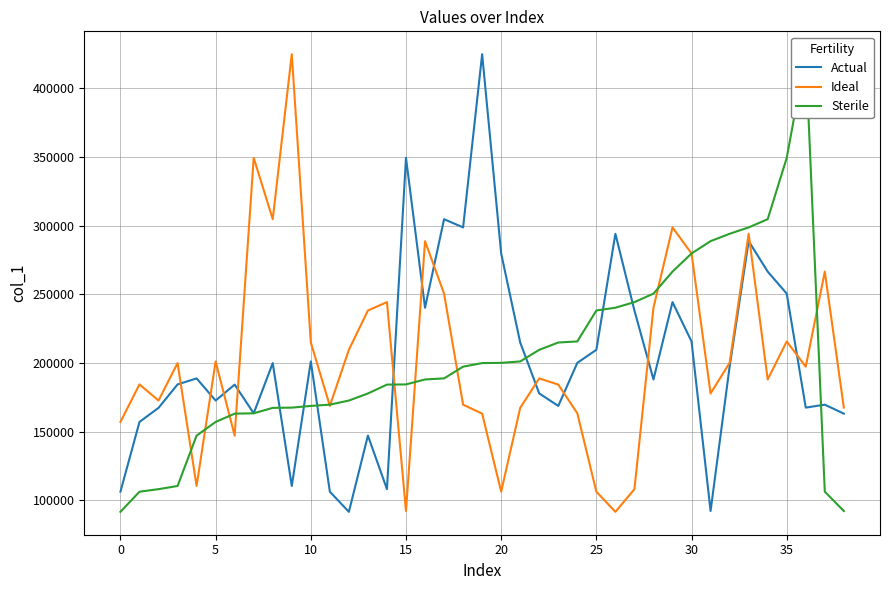

Which series has the widest spread of values?

Actual